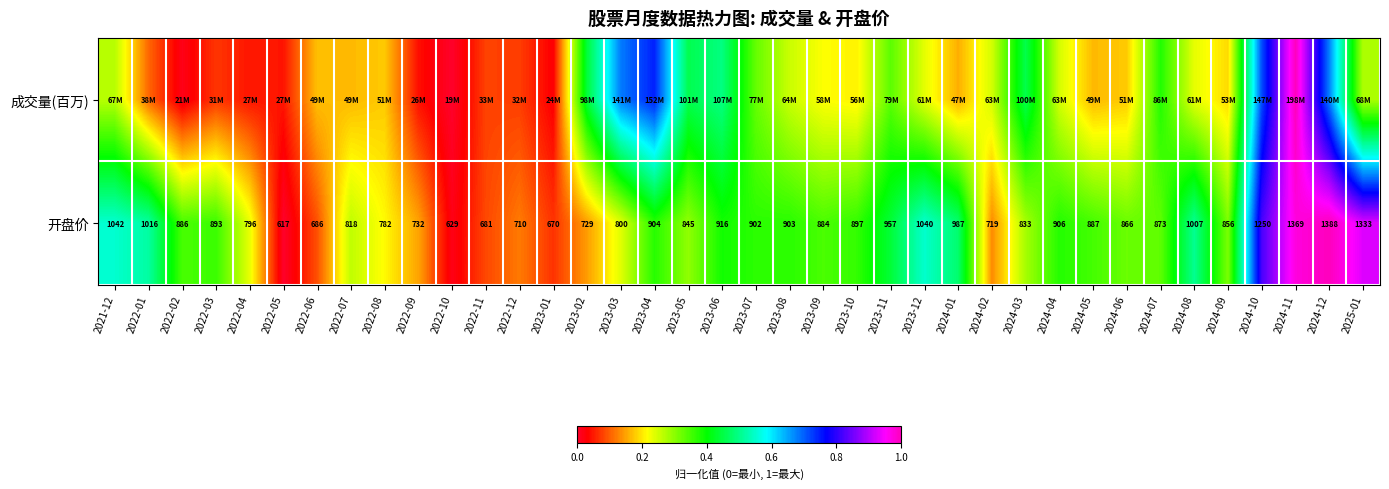

How many data points in 开盘价 are less than 886?

19